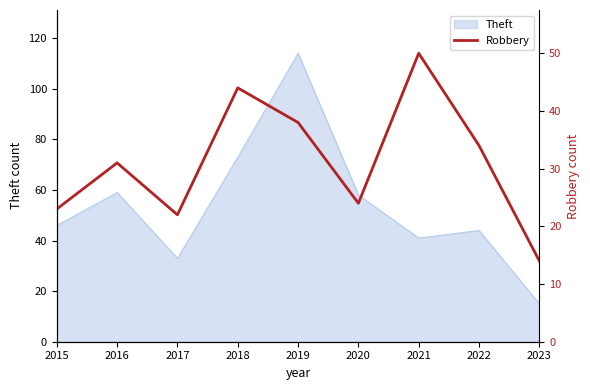

Where is the first local minimum?

2017